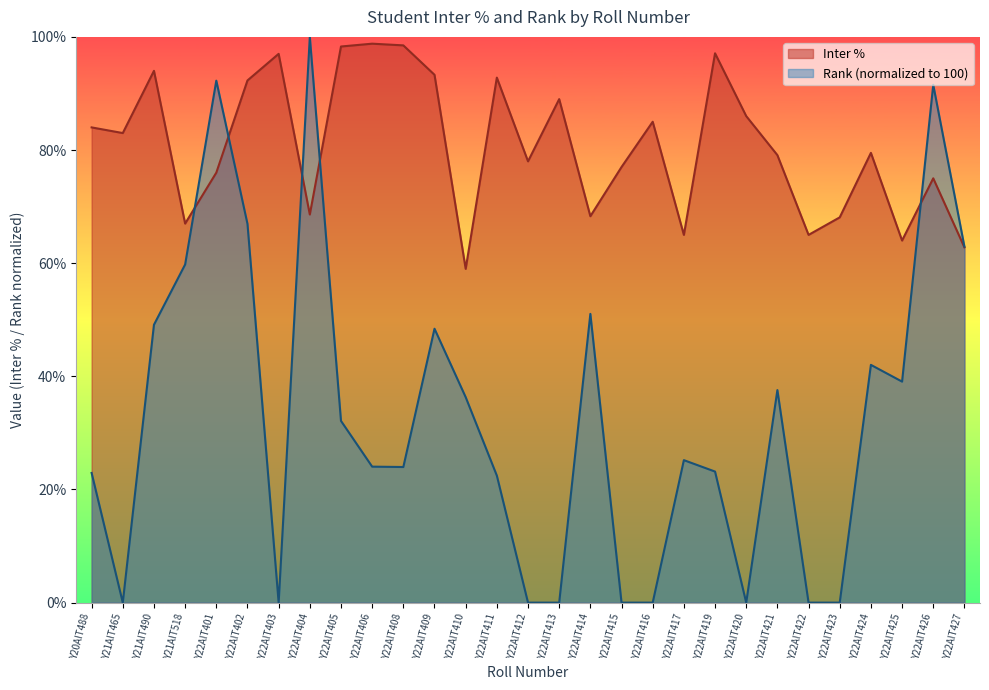

What is the sum of the Rank values at Y22AIT426 and Y22AIT424?

133.6